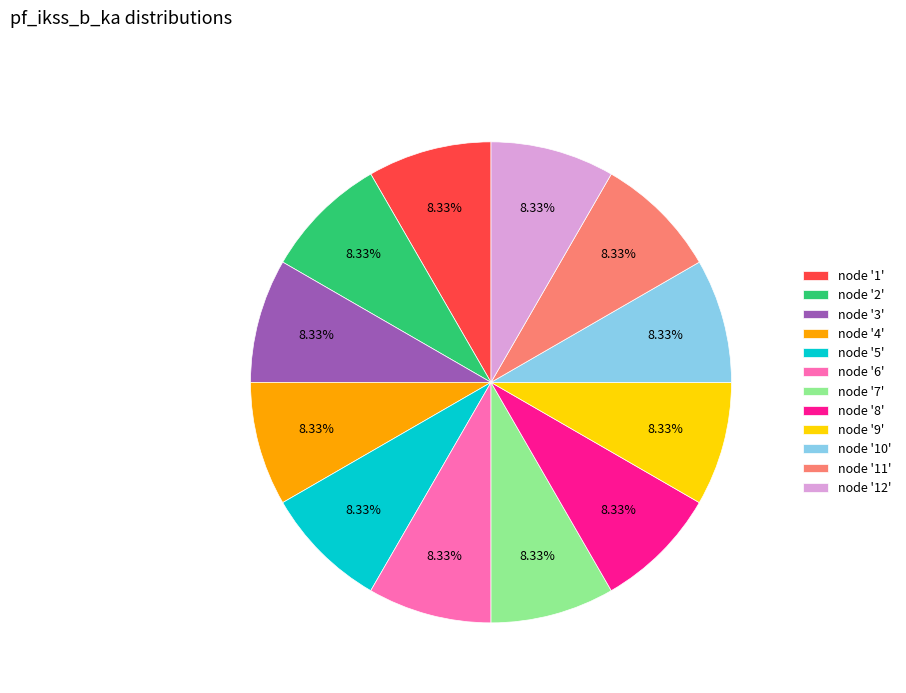

Do node '2' and node '1' together represent more than half of the pie?

No